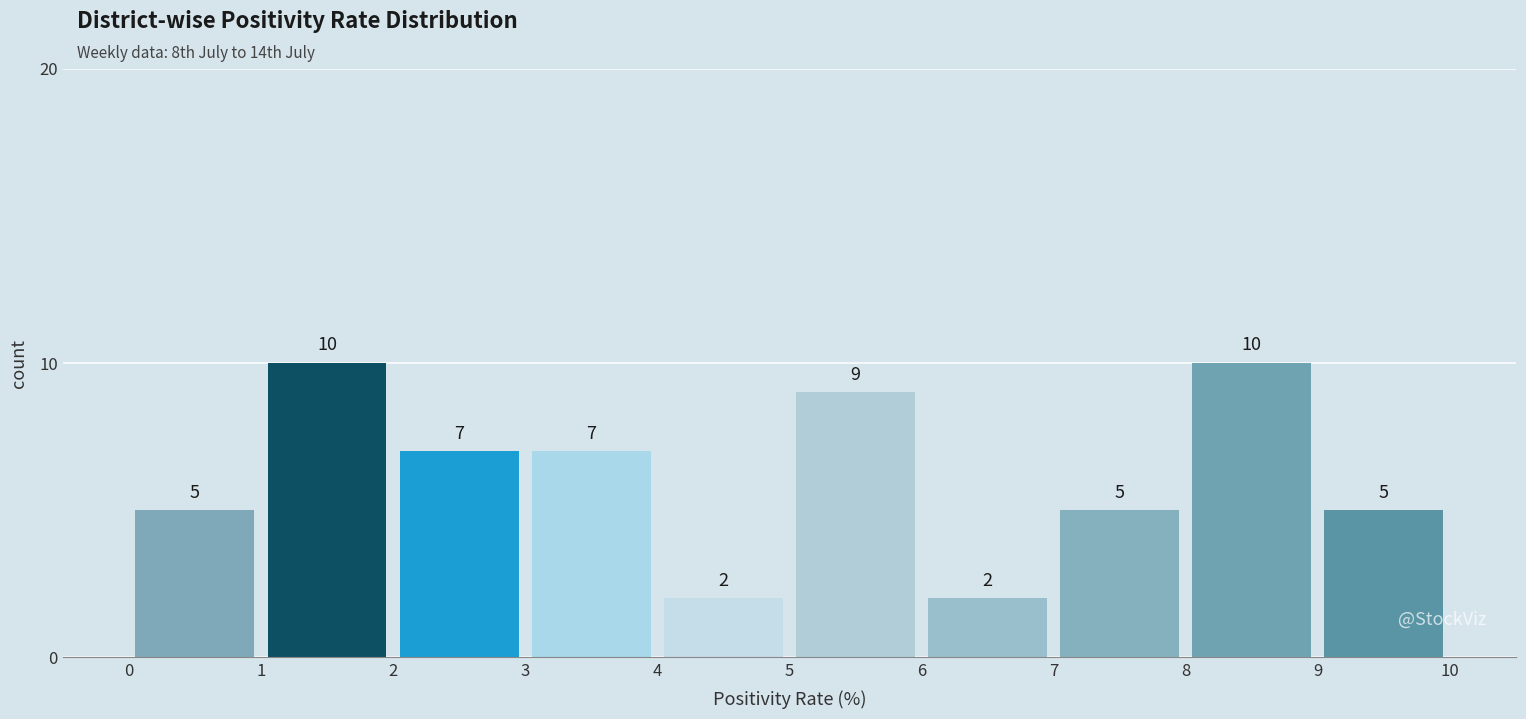

How tall is the bar that spans 5 to 6 on the x-axis?

9